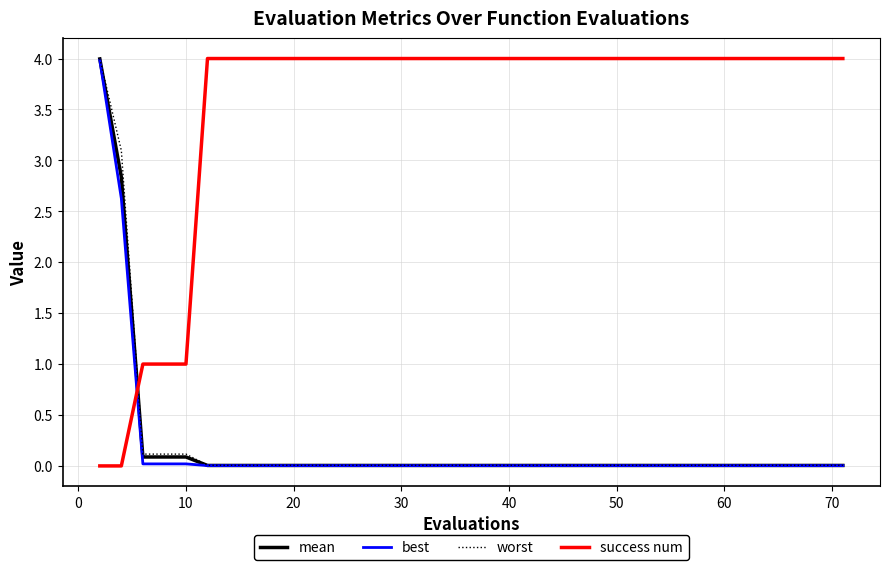

True or false: best and success num cross at least once.

True